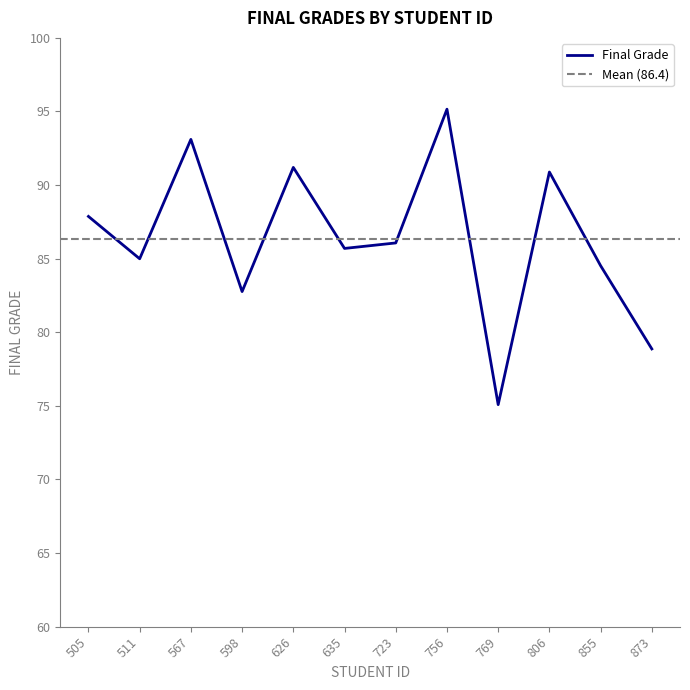

How many data points are above 86?

6